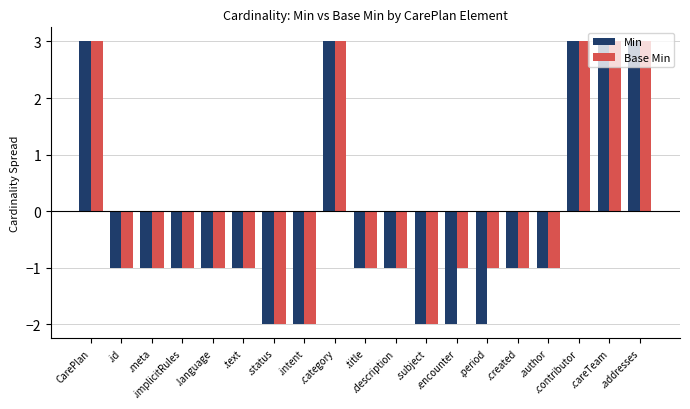

What is the difference between the maximum and second lowest values in the Base Min series?

5